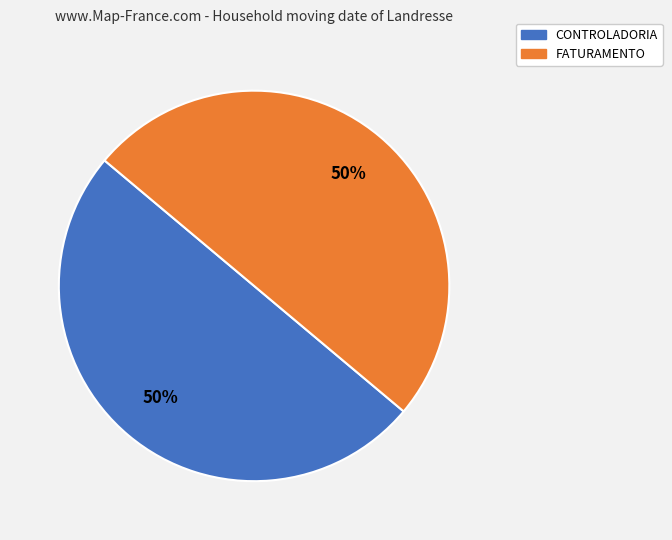

What is the ratio of the value at CONTROLADORIA to the value at FATURAMENTO?

1.0